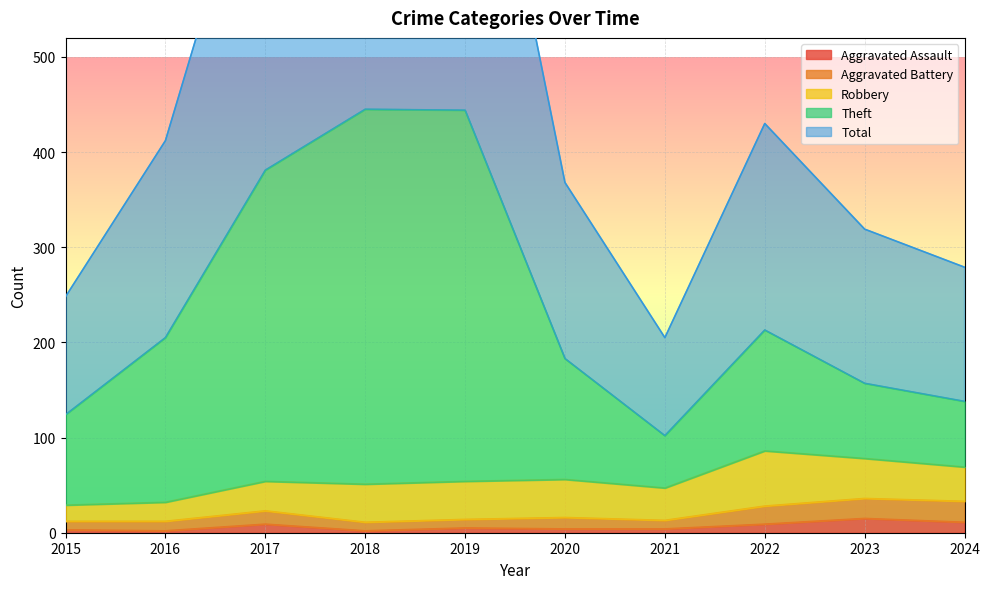

Which series has the largest range (max minus min)?

Total